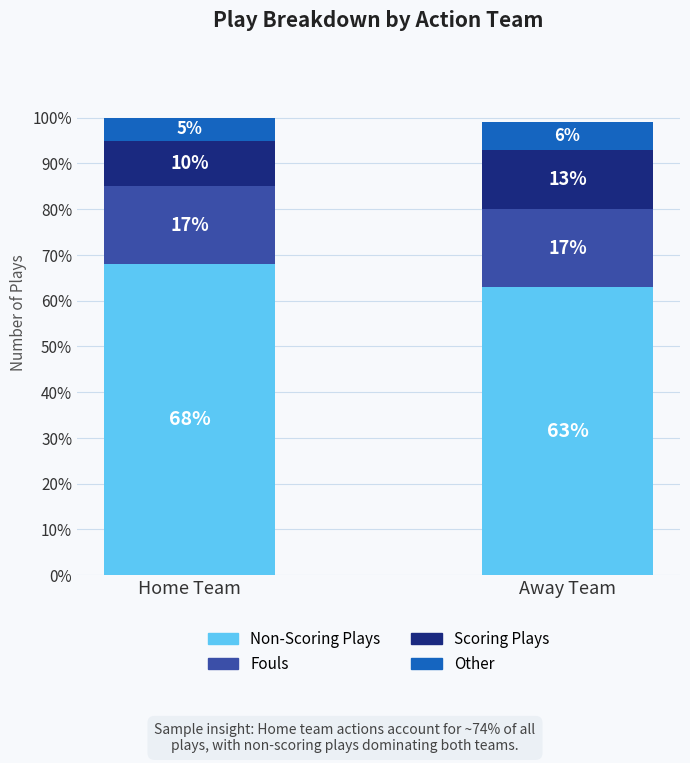

At which category is the sum across all series the highest?

Home Team